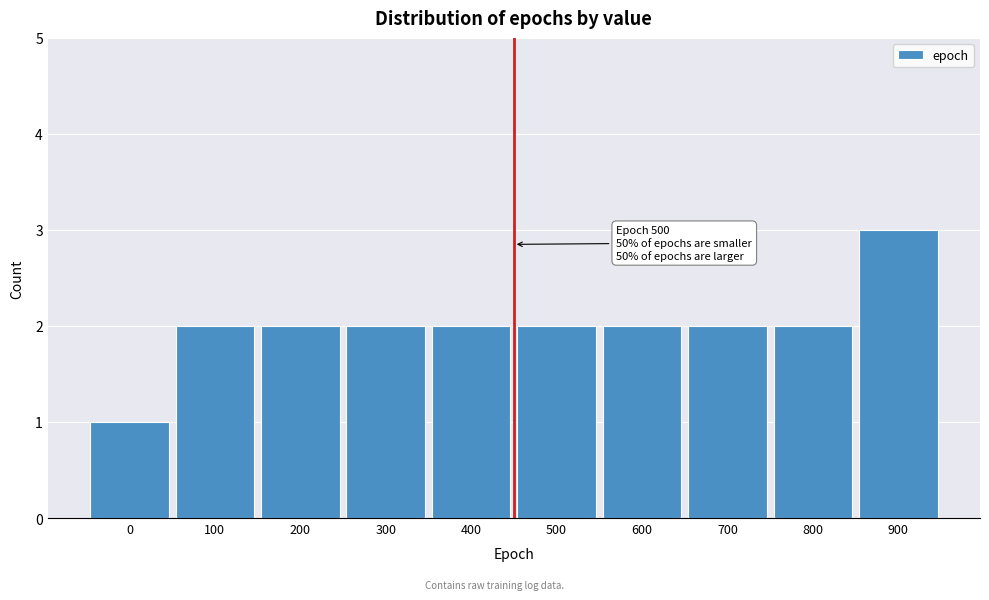

Reading right to left, transcribe all the data shown in this chart.

3	2	2	2	2	2	2	2	2	1